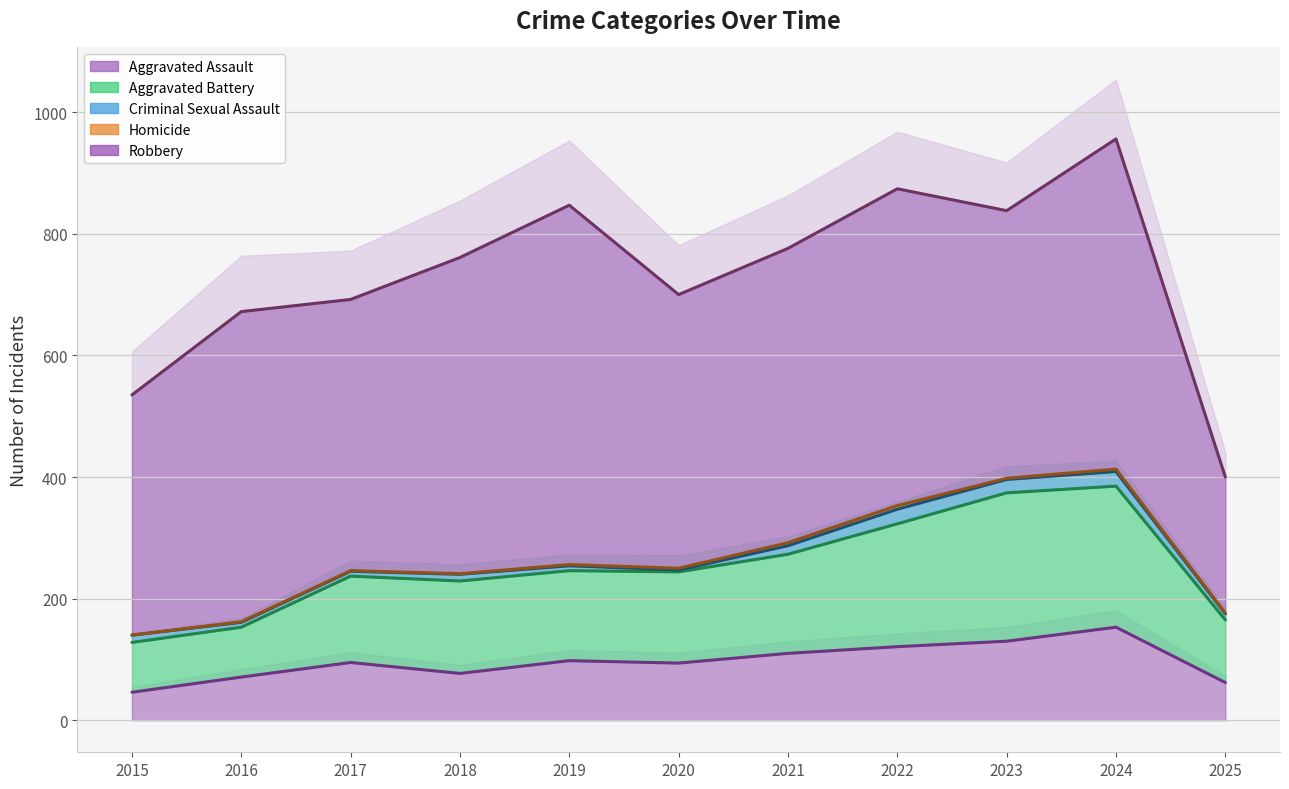

What is the sum of the Aggravated Battery values at 2017 and 2023?

386